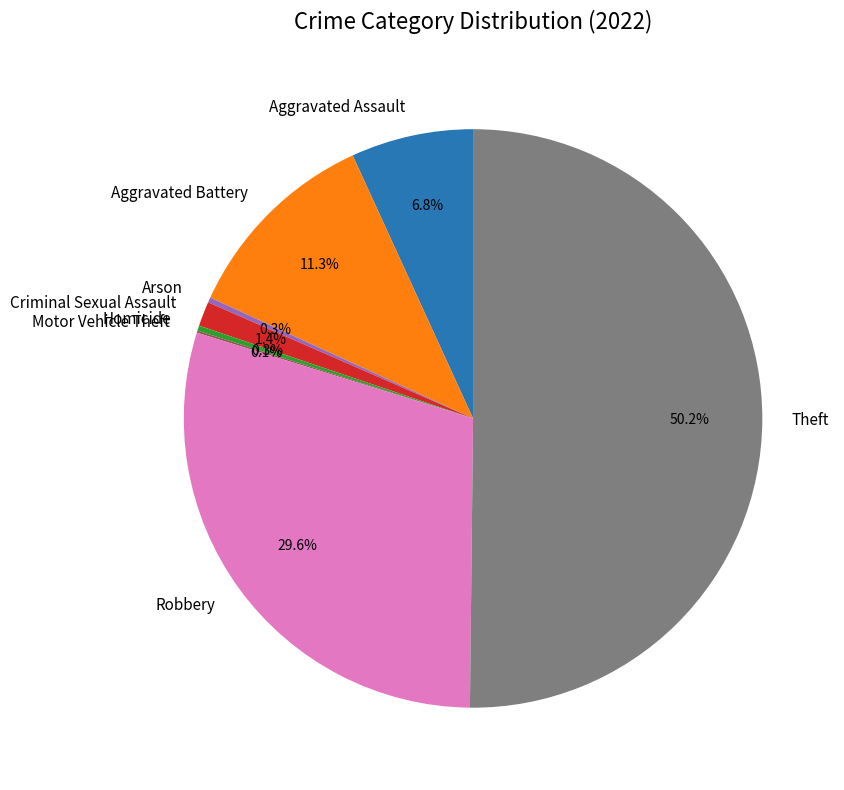

To the nearest percent, what portion does Aggravated Assault represent?

7%